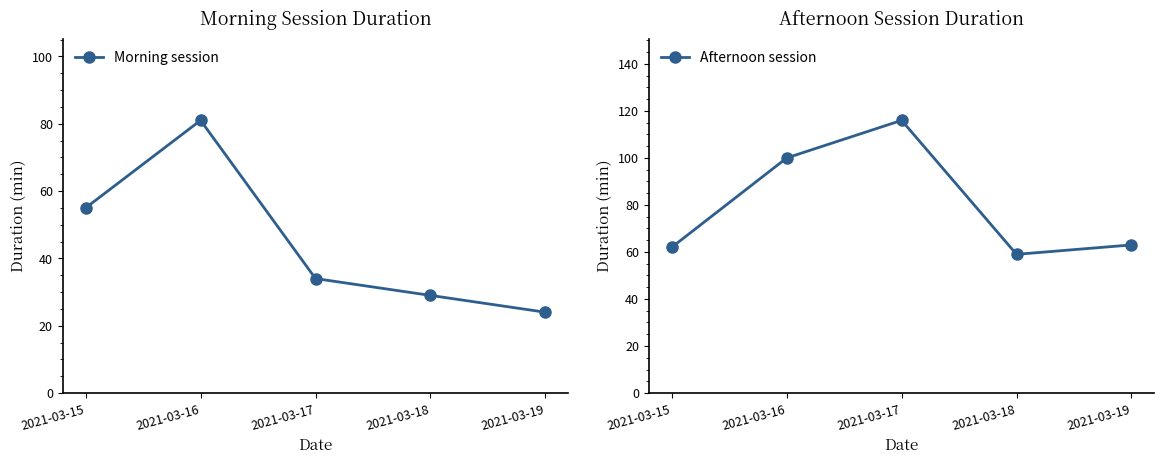

How many values in the Afternoon session series are below 63?

2